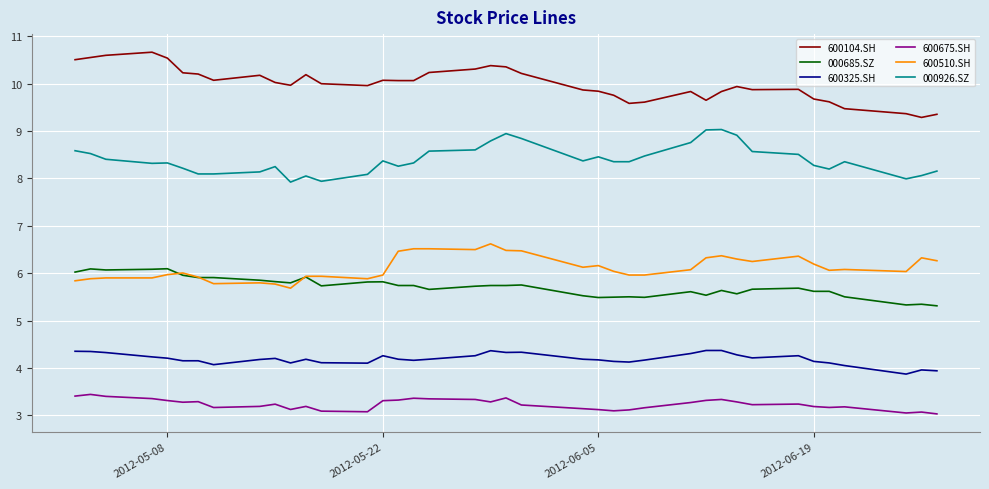

True or false: 000685.SZ and 000926.SZ intersect in this chart.

False